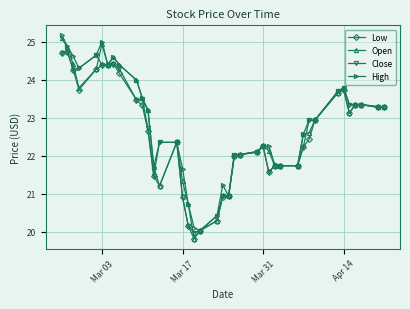

True or false: Low has more than 0 interior local peaks.

True